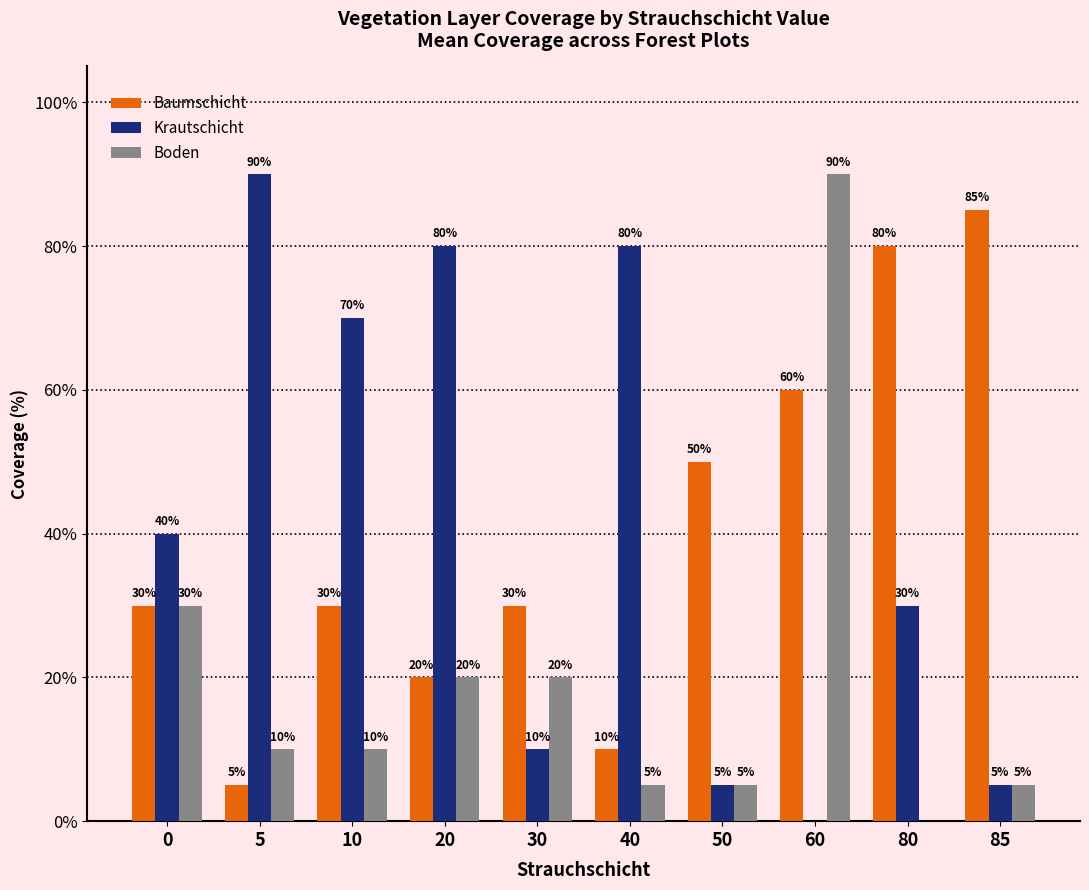

How many values in Krautschicht are above zero?

9